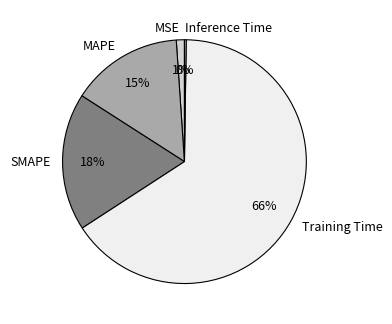

Which slice is the largest?

Training Time